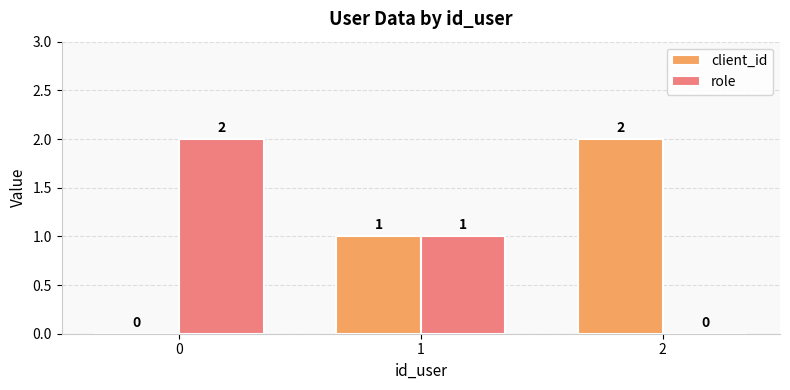

The value of client_id at 1 is 1. True or false?

True